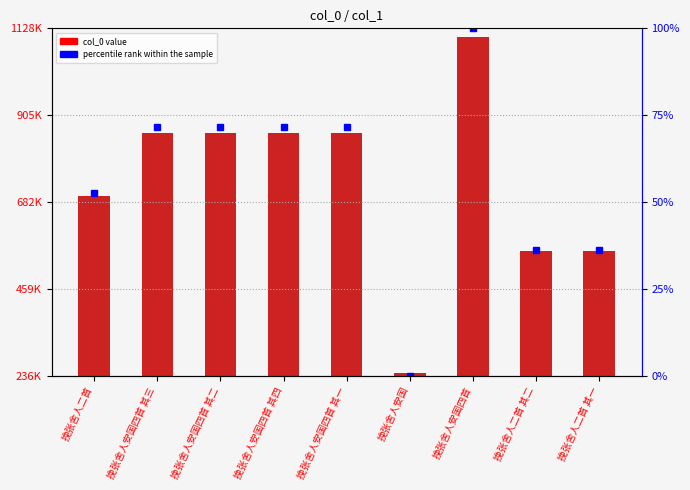

What is the difference between the highest and lowest values at 挽张舍人二首 其二?

555974.8